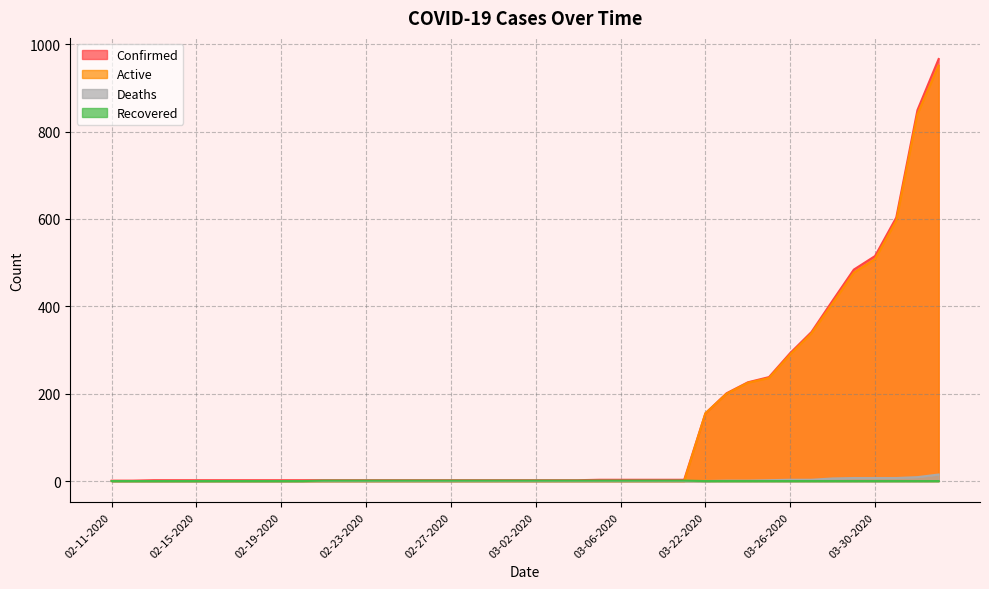

How many data points in Confirmed are less than 2?

2